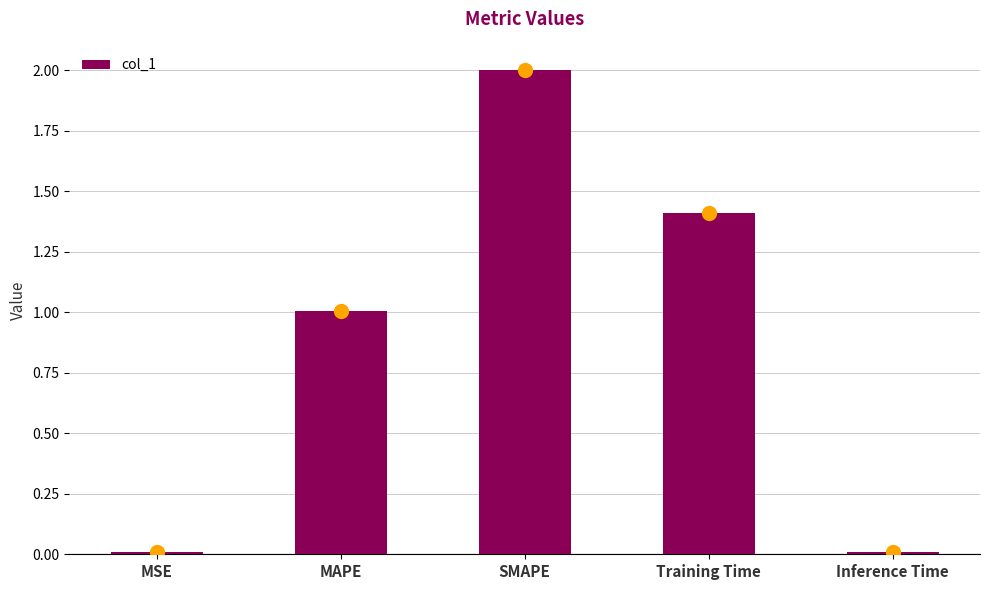

Between Inference Time and Training Time, which is larger?

Training Time